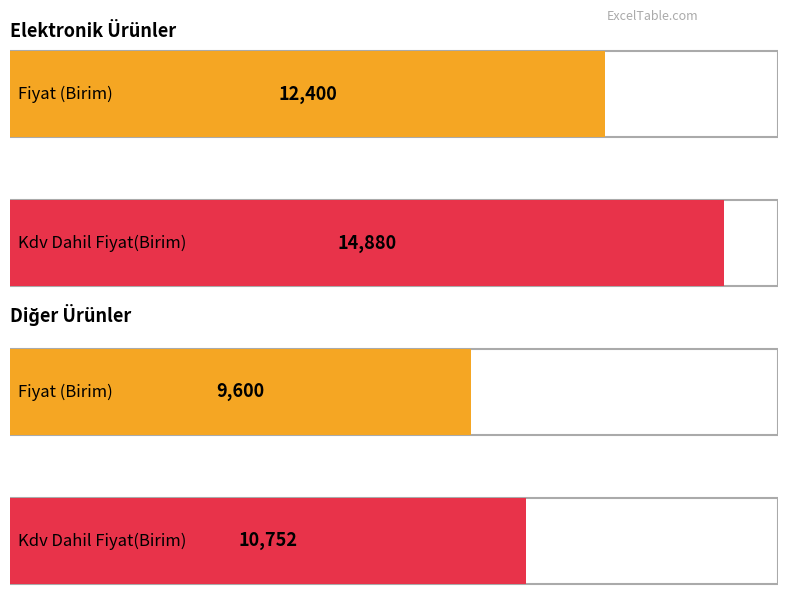

Which series has the widest spread of values?

Kdv Dahil Fiyat(Birim)